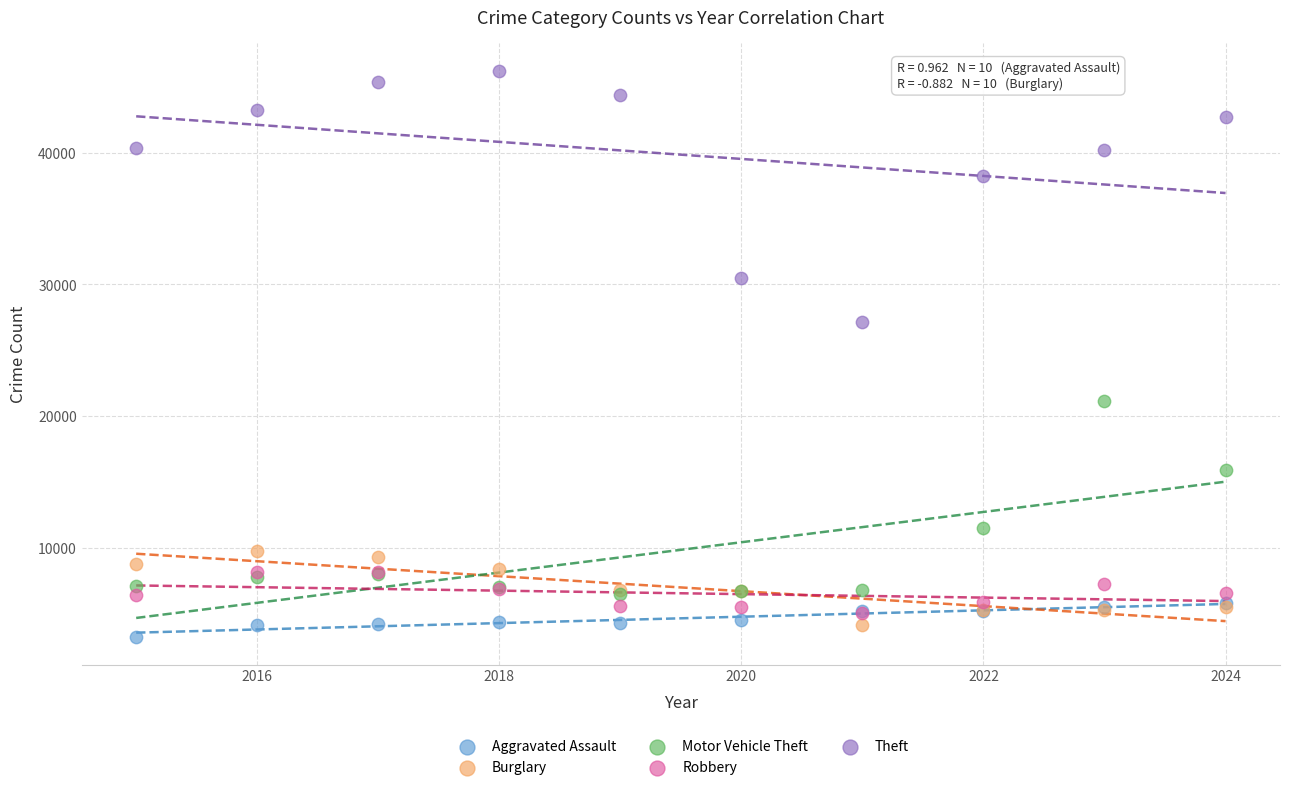

In the Theft series, what Y value is closest to 36686?

38254